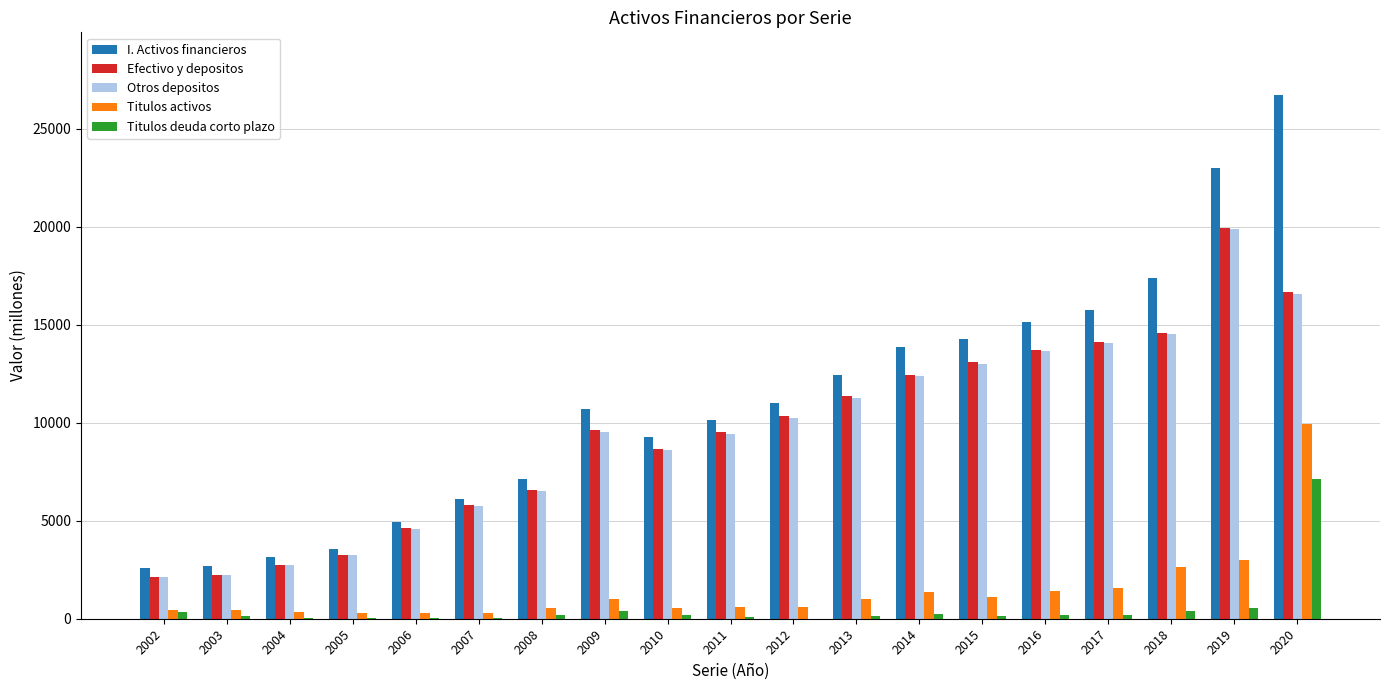

Which series changed the most between 2011 and 2017?

I. Activos financieros